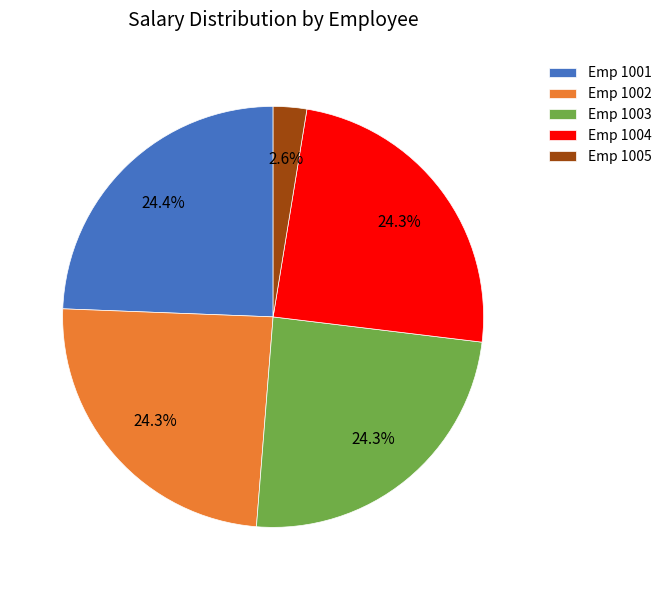

What percentage is NOT represented by Emp 1002?

75.7%